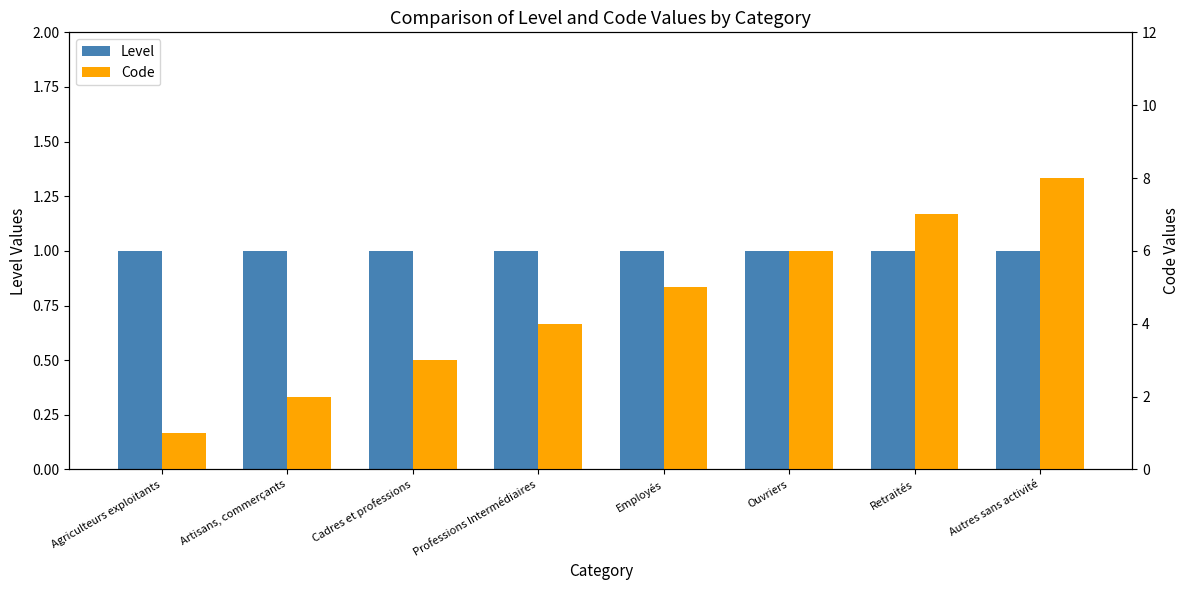

At which label is Level closest to 1?

Agriculteurs exploitants